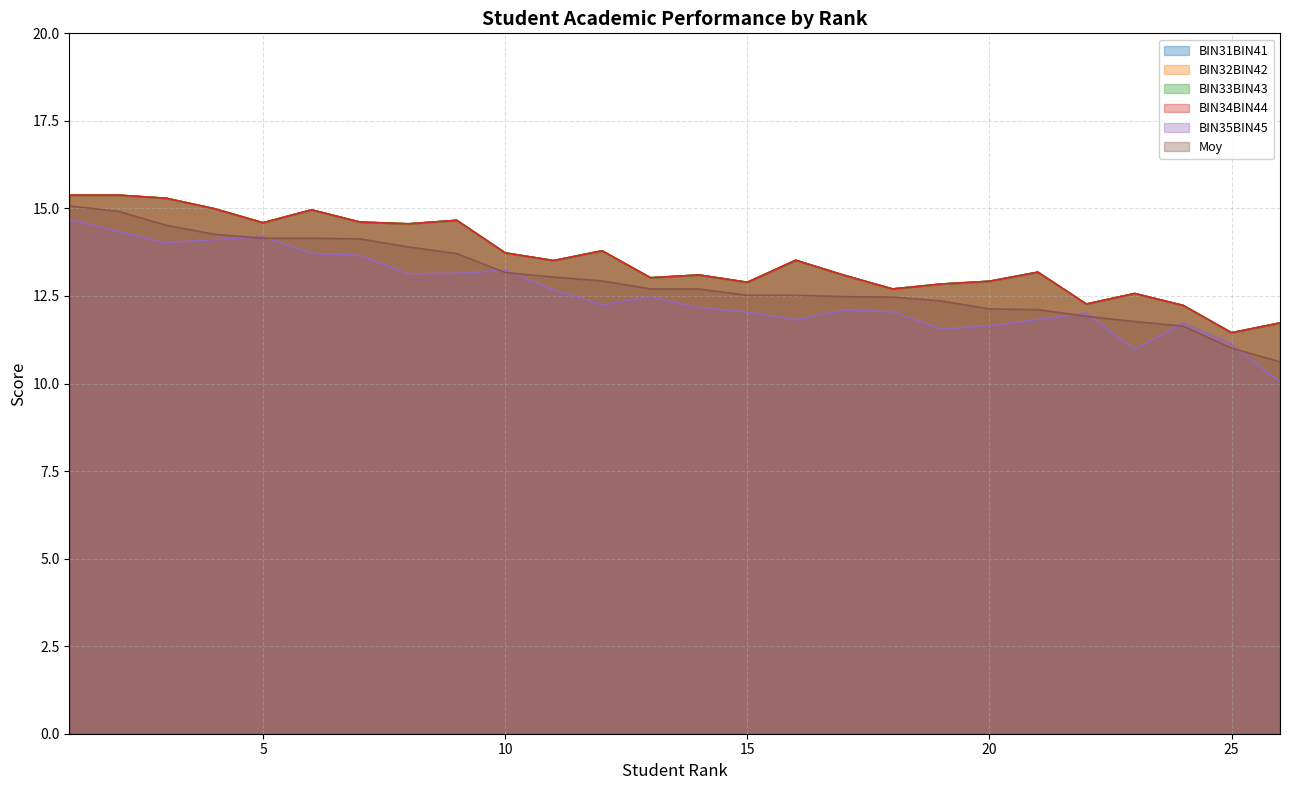

Reading left to right, list all the values displayed in this chart.

BIN31BIN41: 1=15.4	2=15.4	3=15.3	4=15.0	5=14.6	6=15.0	7=14.6	8=14.6	9=14.7	10=13.7	11=13.5	12=13.8	13=13.0	14=13.1	15=12.9	16=13.5	17=13.1	18=12.7	19=12.8	20=12.9	21=13.2	22=12.3	23=12.6	24=12.2	25=11.4	26=11.7
BIN32BIN42: 1=15.4	2=15.4	3=15.3	4=15.0	5=14.6	6=15.0	7=14.6	8=14.6	9=14.7	10=13.7	11=13.5	12=13.8	13=13.0	14=13.1	15=12.9	16=13.5	17=13.1	18=12.7	19=12.8	20=12.9	21=13.2	22=12.3	23=12.6	24=12.2	25=11.4	26=11.7
BIN33BIN43: 1=15.4	2=15.4	3=15.3	4=15.0	5=14.6	6=15.0	7=14.6	8=14.6	9=14.7	10=13.7	11=13.5	12=13.8	13=13.0	14=13.1	15=12.9	16=13.5	17=13.1	18=12.7	19=12.8	20=12.9	21=13.2	22=12.3	23=12.6	24=12.2	25=11.4	26=11.7
BIN34BIN44: 1=15.4	2=15.4	3=15.3	4=15.0	5=14.6	6=15.0	7=14.6	8=14.6	9=14.7	10=13.7	11=13.5	12=13.8	13=13.0	14=13.1	15=12.9	16=13.5	17=13.1	18=12.7	19=12.8	20=12.9	21=13.2	22=12.3	23=12.6	24=12.2	25=11.4	26=11.7
BIN35BIN45: 1=14.7	2=14.3	3=14.0	4=14.1	5=14.2	6=13.7	7=13.7	8=13.1	9=13.2	10=13.2	11=12.7	12=12.2	13=12.5	14=12.2	15=12.0	16=11.8	17=12.1	18=12.1	19=11.6	20=11.7	21=11.8	22=12.0	23=11.0	24=11.7	25=11.1	26=10.0
Moy: 1=15.1	2=14.9	3=14.5	4=14.3	5=14.2	6=14.2	7=14.1	8=13.9	9=13.7	10=13.2	11=13.0	12=12.9	13=12.7	14=12.7	15=12.5	16=12.5	17=12.5	18=12.5	19=12.4	20=12.1	21=12.1	22=11.9	23=11.8	24=11.6	25=11.0	26=10.6